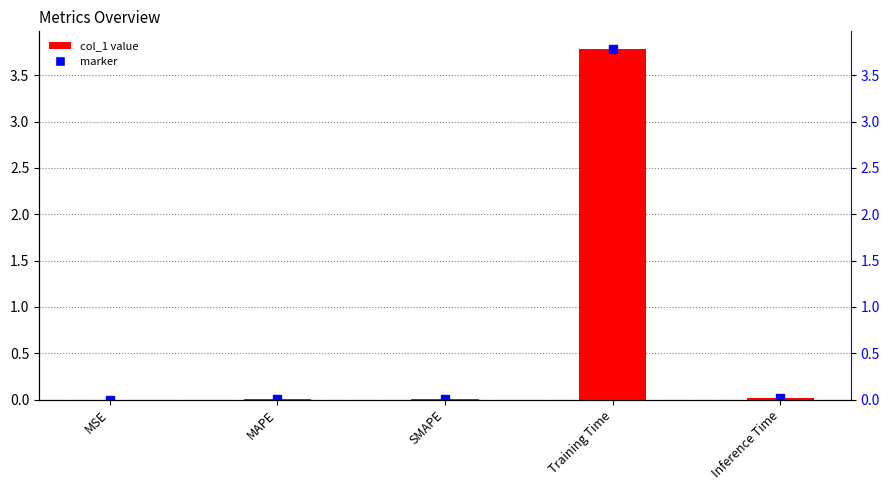

What position from the right is Training Time?

2